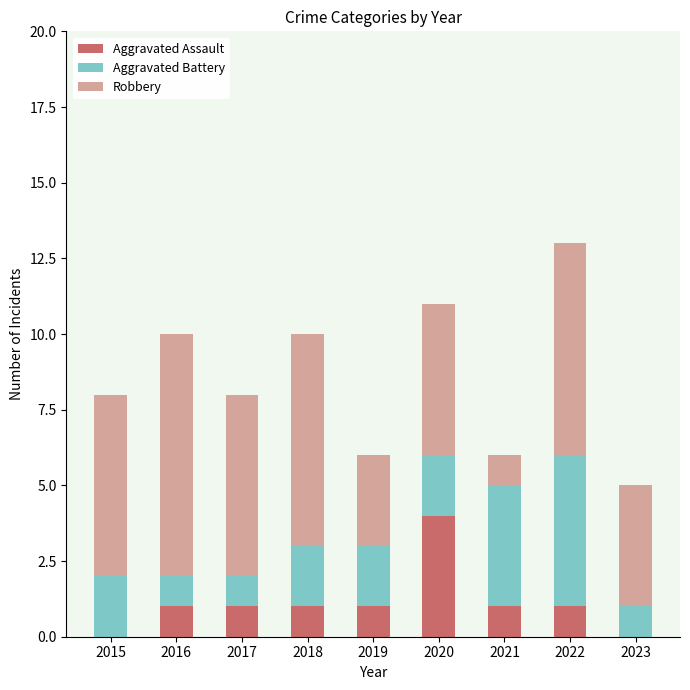

Is it true that Aggravated Assault equals 2 at 2016?

False